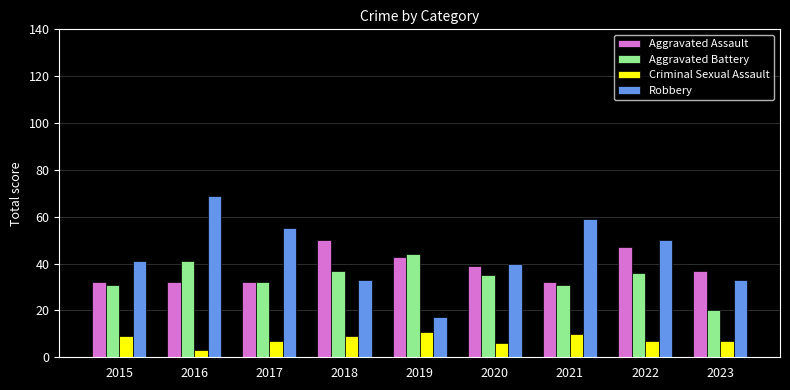

Reading left to right, what are all the values shown in this chart?

Aggravated Assault: 32	32	32	50	43	39	32	47	37
Aggravated Battery: 31	41	32	37	44	35	31	36	20
Criminal Sexual Assault: 9	3	7	9	11	6	10	7	7
Robbery: 41	69	55	33	17	40	59	50	33